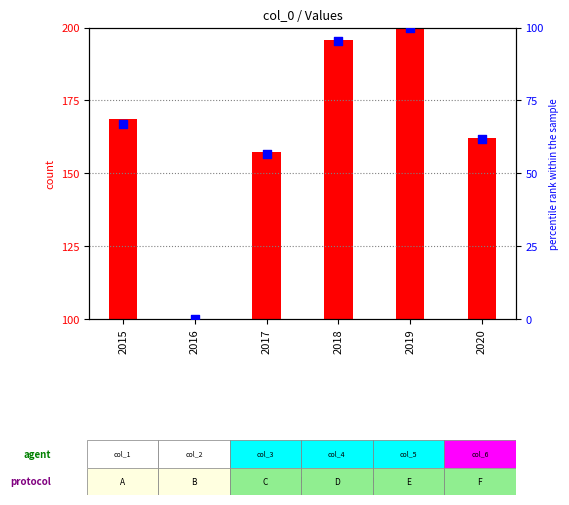

What are all the series names shown in the legend?

count, percentile rank within the sample